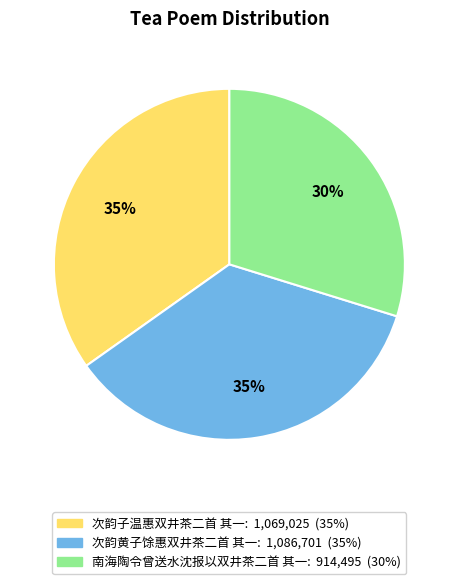

How many segments does this pie chart have?

3